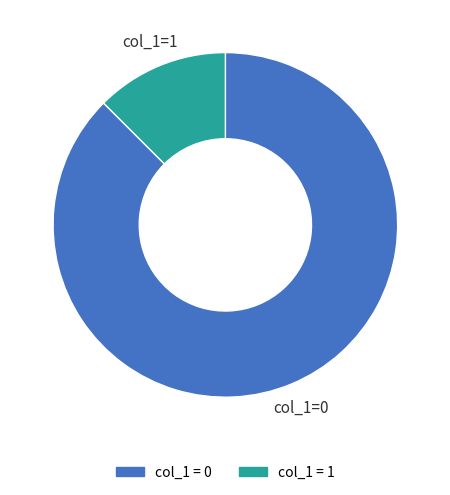

Does any single category account for the majority?

Yes